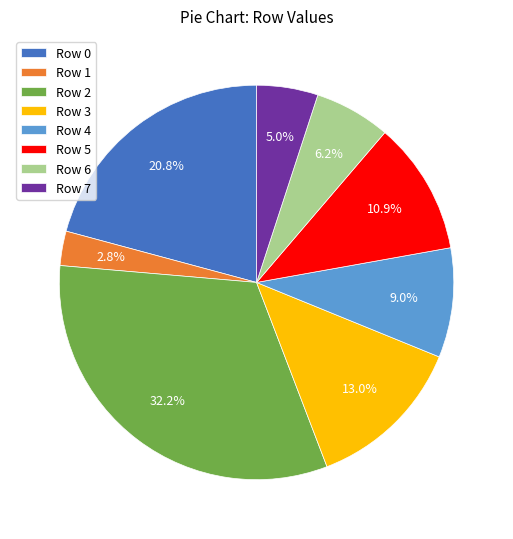

To the nearest percent, what percentage of the pie is Row 6?

6%